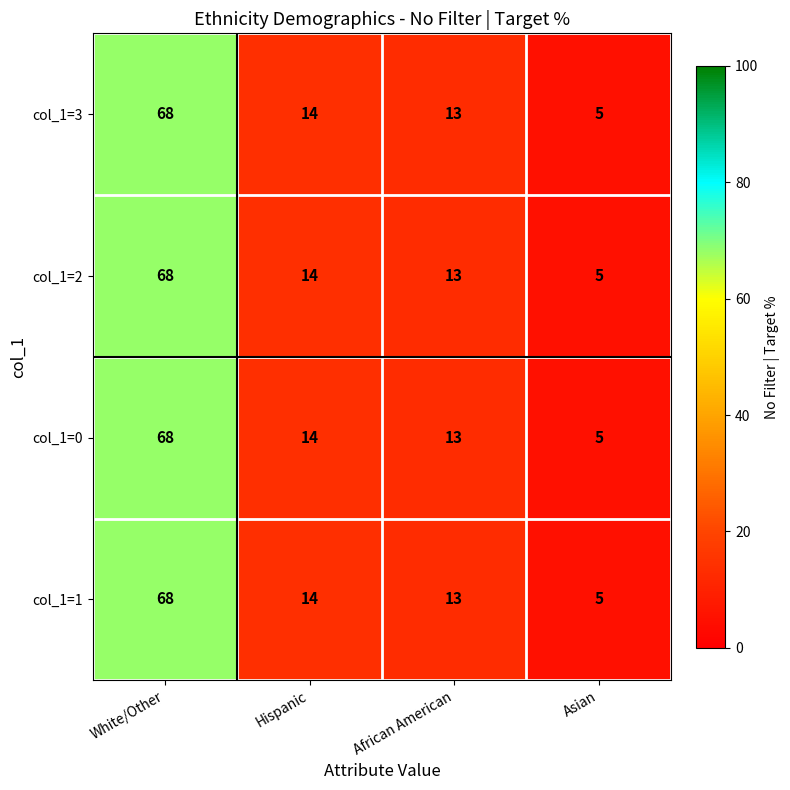

At how many categories does at least one series exceed 52?

1